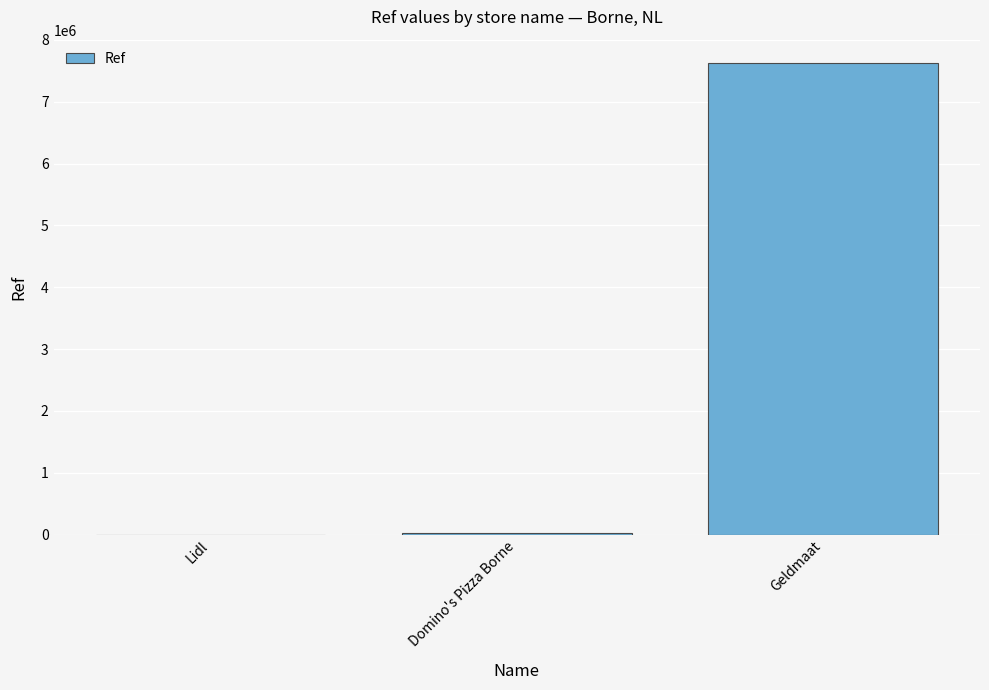

What is the sum of all values?

7653468